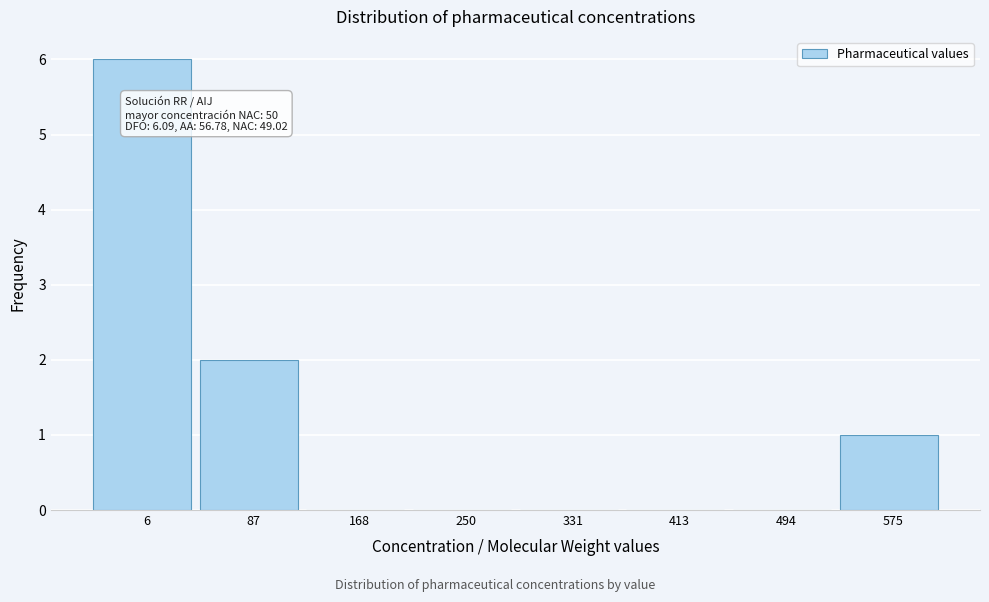

Reading left to right, transcribe all the data shown in this chart.

6=6	87=2	168=0	250=0	331=0	413=0	494=0	575=1